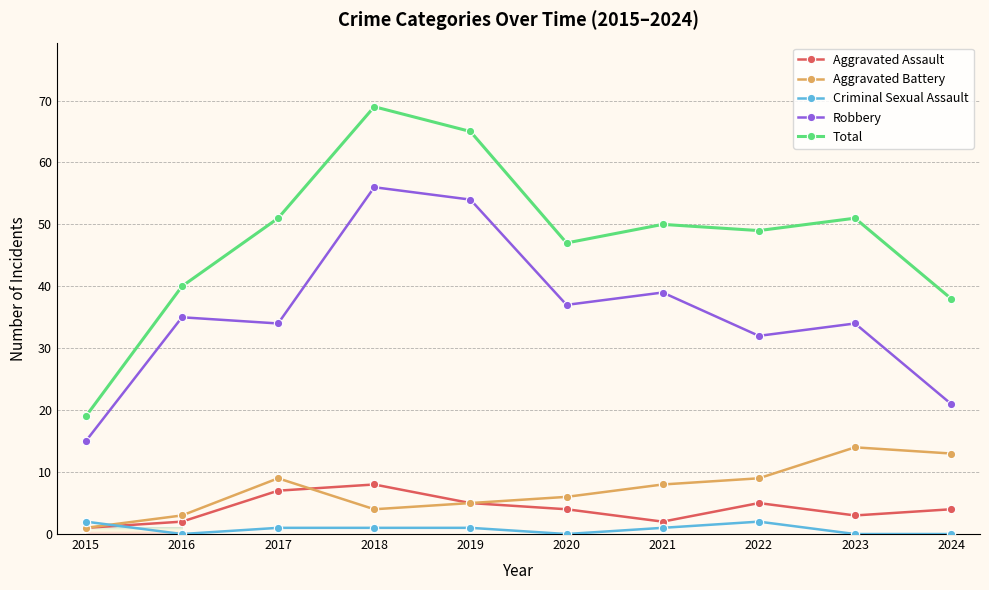

Where do Aggravated Battery and Criminal Sexual Assault first cross each other?

2015 and 2016